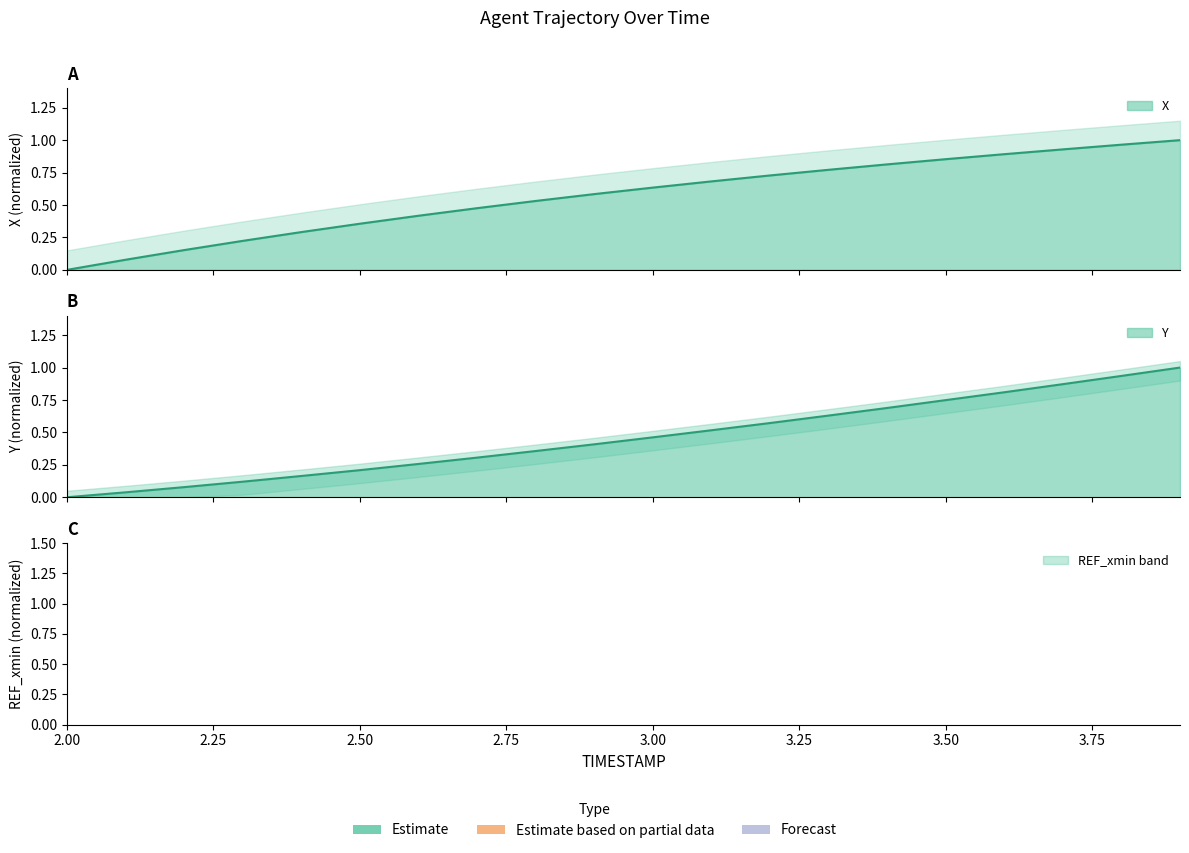

How many lines are shown in the chart?

2